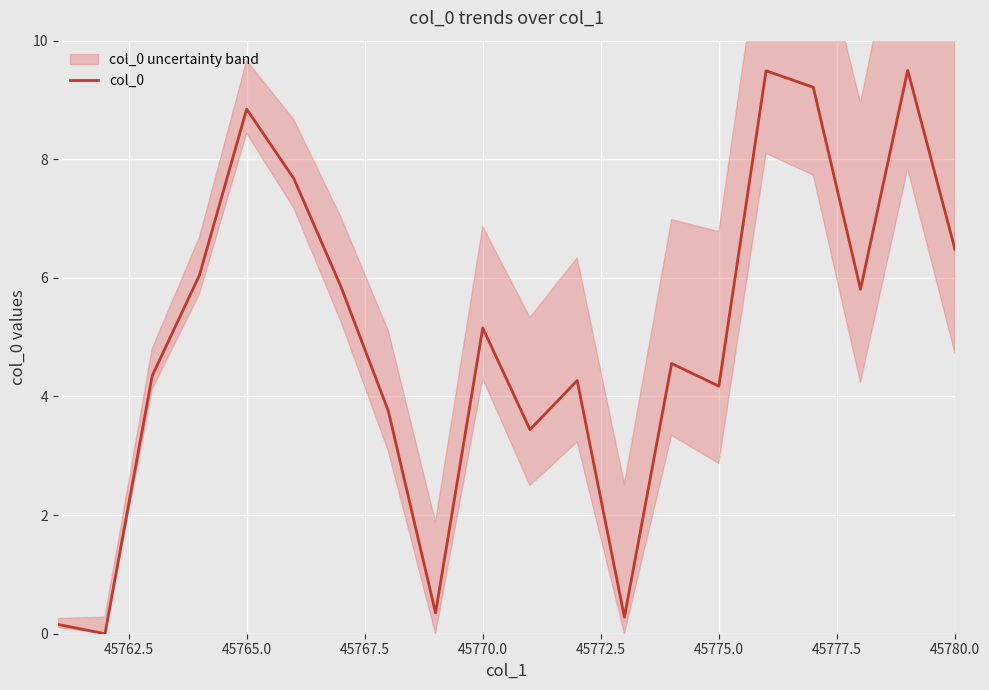

The col_0 series shows 1.6 at 45775.0. True or false?

False